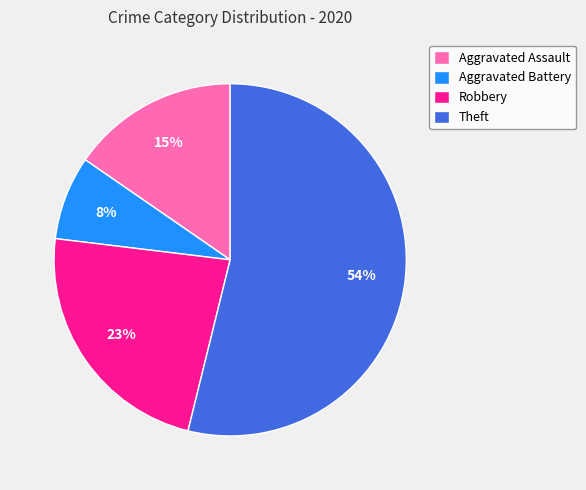

What is the majority slice?

Theft